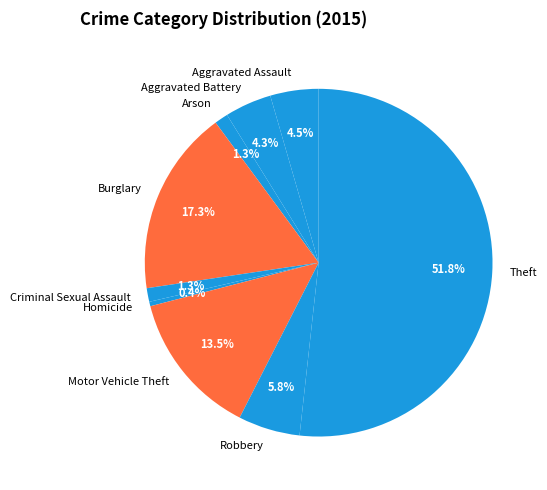

To the nearest percent, what is the difference between the Aggravated Battery and Homicide slice percentages?

4%